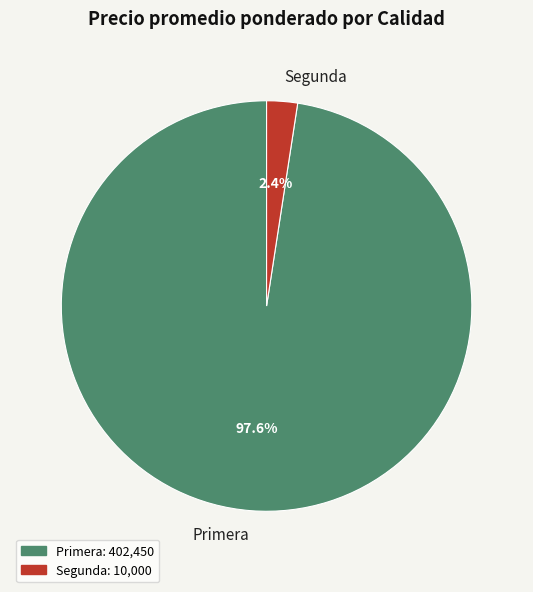

Which slice is the largest?

Primera